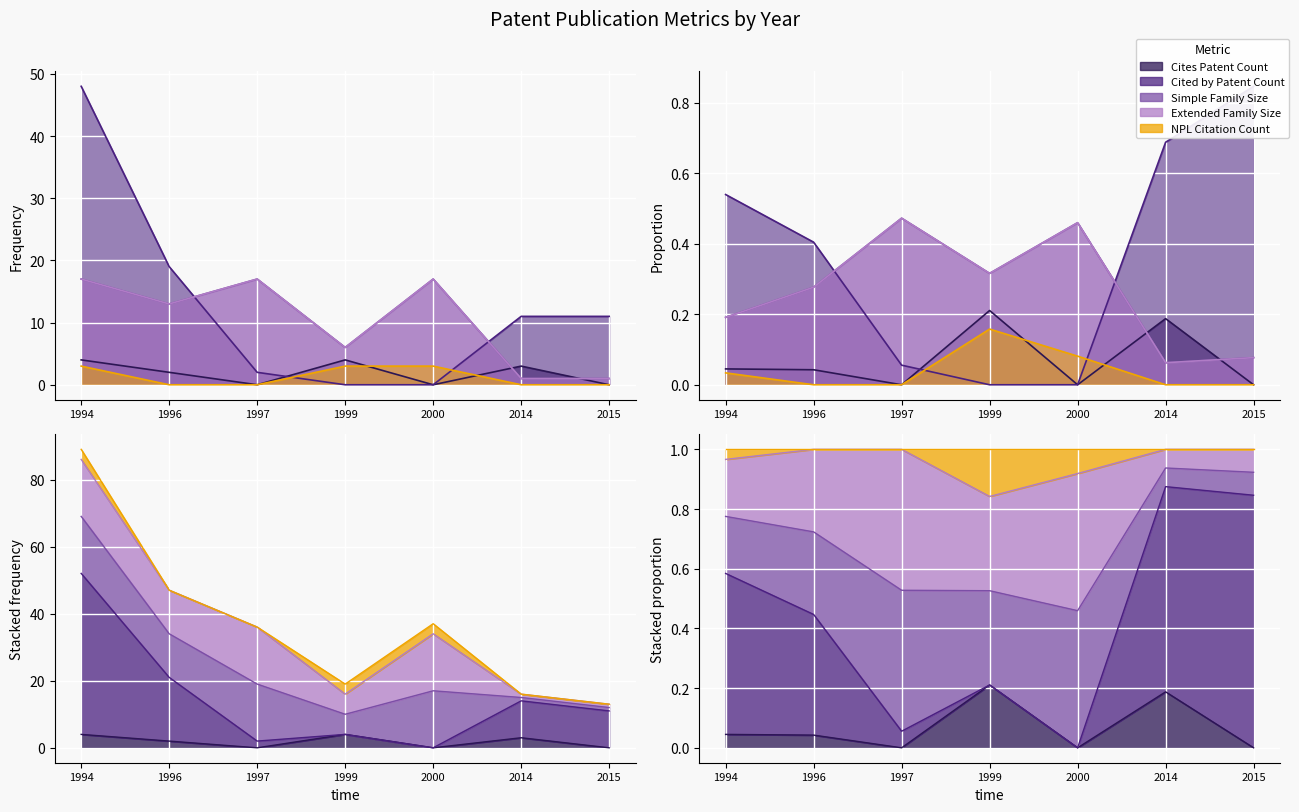

Which category has the highest value in the Simple Family Size series?

1994